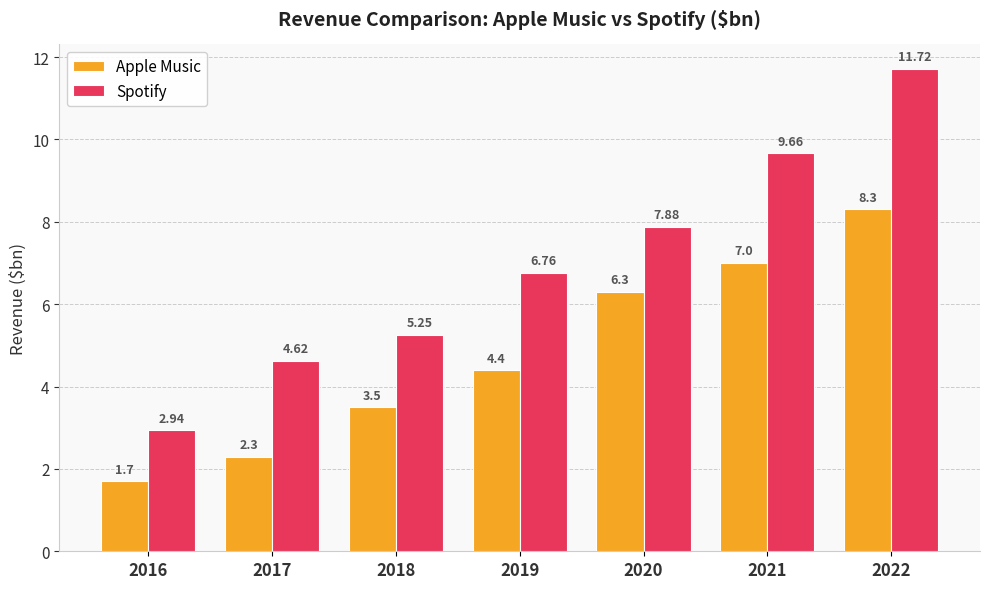

Which category has the highest value in the Spotify series?

2022